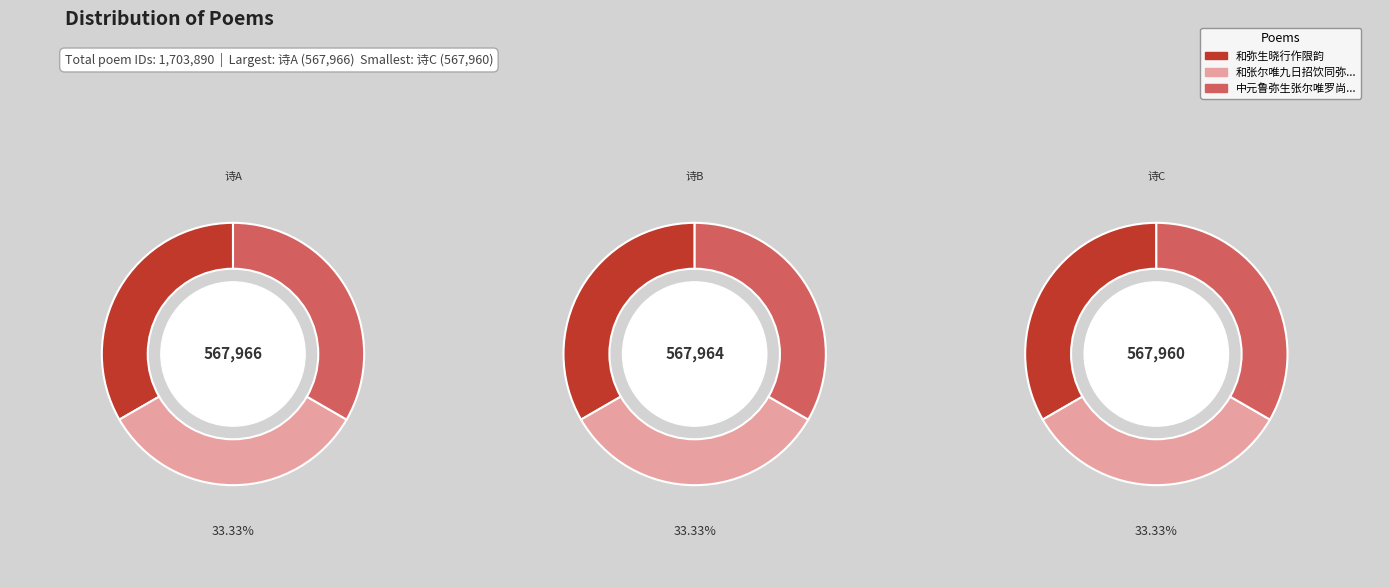

What percentage is NOT represented by 和弥生晓行作限韵?

66.7%